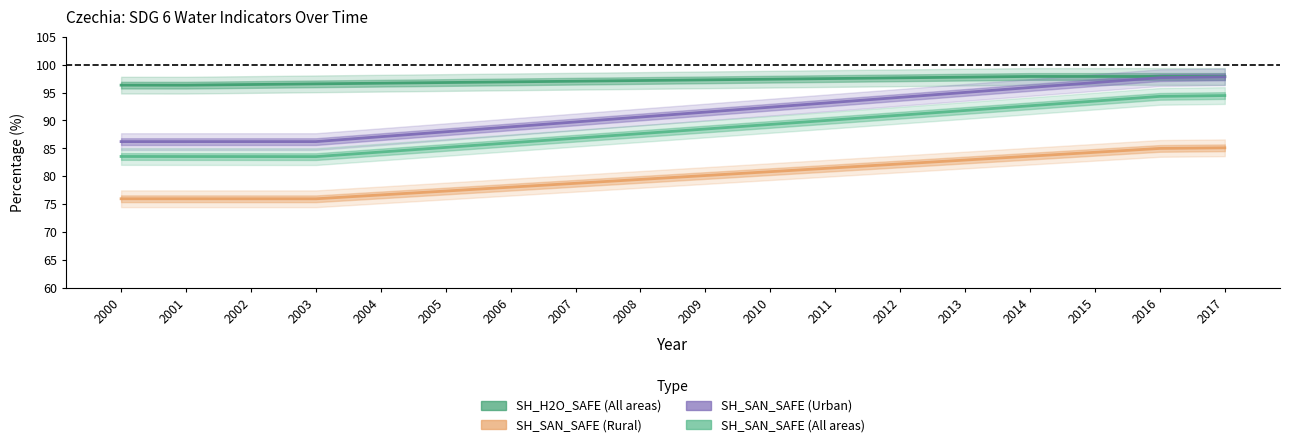

Reading left to right, transcribe all the data shown in this chart.

SH_H2O_SAFE (All areas): 96.3	96.3	96.4	96.6	96.7	96.8	96.9	97.0	97.2	97.3	97.4	97.5	97.6	97.8	97.9	97.9	97.9	97.9
SH_SAN_SAFE (Rural): 76.0	76.0	76.0	76.0	76.7	77.3	78.0	78.7	79.4	80.1	80.8	81.5	82.2	82.9	83.6	84.3	85.0	85.1
SH_SAN_SAFE (Urban): 86.2	86.2	86.2	86.2	87.1	88.0	88.9	89.7	90.6	91.5	92.4	93.3	94.1	95.0	95.9	96.8	97.7	97.8
SH_SAN_SAFE (All areas): 83.5	83.5	83.5	83.5	84.3	85.2	86.0	86.8	87.6	88.5	89.3	90.1	90.9	91.8	92.6	93.5	94.3	94.5